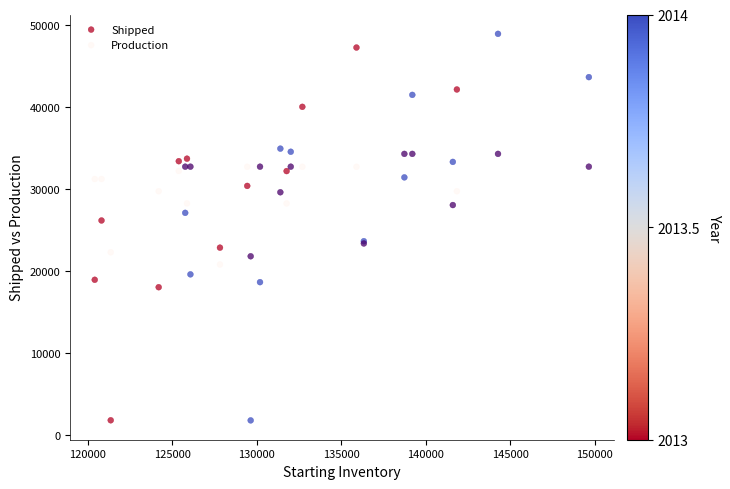

What is the X range (max minus min) for the scatter plot?

29228.4